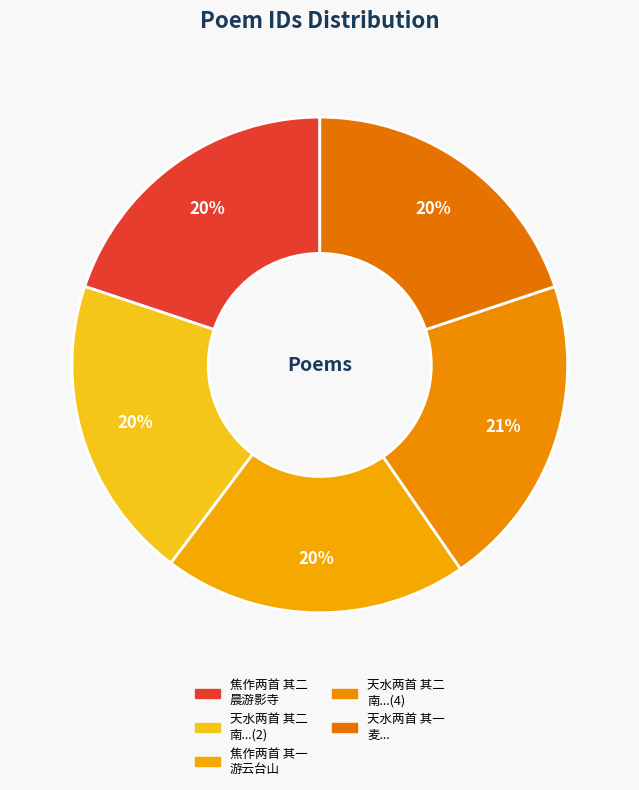

Count the number of slices in the pie.

5